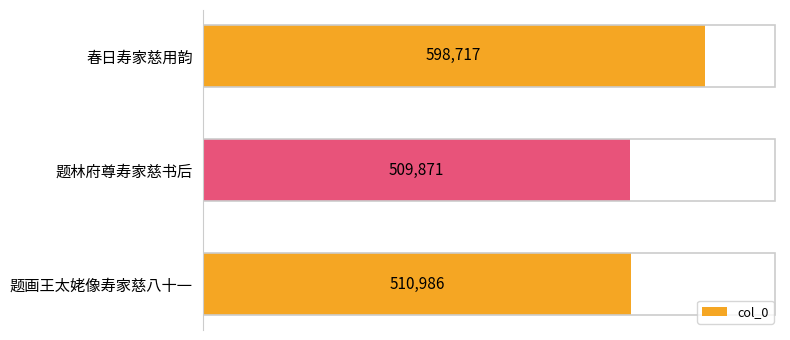

List the labels in order of value, smallest first.

题林府尊寿家慈书后, 题画王太姥像寿家慈八十一, 春日寿家慈用韵